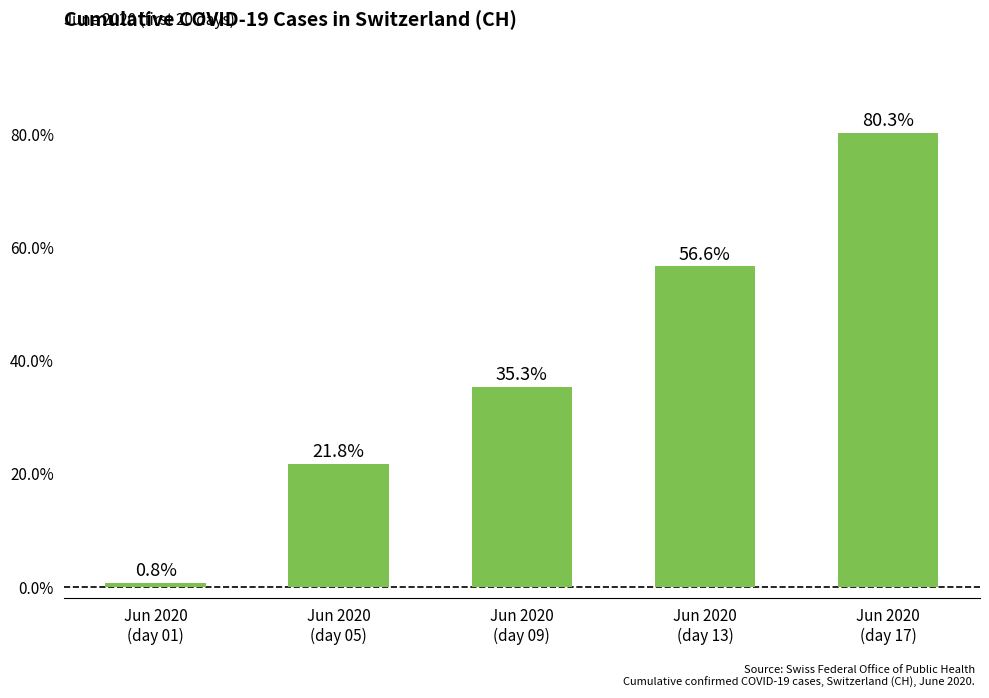

Are the bars horizontal?

No